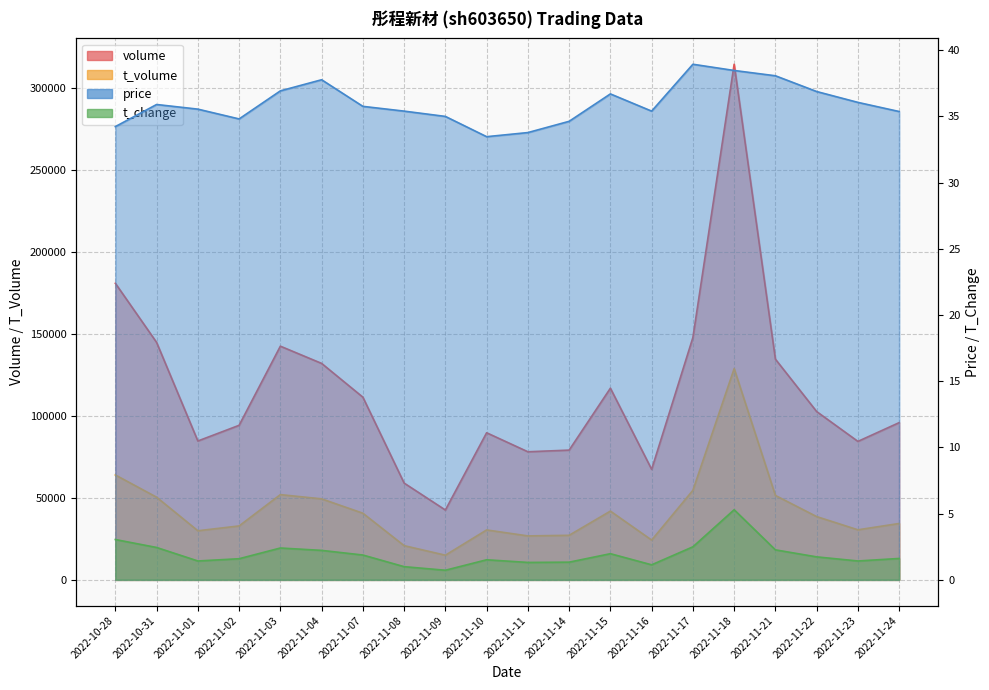

Reading right to left, what are all the values shown in this chart?

volume: 2022-11-24=95804.0	2022-11-23=84361.0	2022-11-22=102553.0	2022-11-21=134483.0	2022-11-18=314272.0	2022-11-17=147706.0	2022-11-16=67321.0	2022-11-15=116788.0	2022-11-14=79045.0	2022-11-11=78040.0	2022-11-10=89622.0	2022-11-09=42527.0	2022-11-08=58950.0	2022-11-07=111319.0	2022-11-04=131904.0	2022-11-03=142406.0	2022-11-02=94170.0	2022-11-01=84606.0	2022-10-31=144698.0	2022-10-28=180743.0
t_volume: 2022-11-24=34321.0	2022-11-23=30465.0	2022-11-22=38519.0	2022-11-21=51407.0	2022-11-18=128723.0	2022-11-17=54542.0	2022-11-16=24205.0	2022-11-15=41861.0	2022-11-14=27115.0	2022-11-11=26739.0	2022-11-10=30377.0	2022-11-09=14982.0	2022-11-08=20808.0	2022-11-07=40577.0	2022-11-04=49330.0	2022-11-03=51914.0	2022-11-02=32822.0	2022-11-01=29882.0	2022-10-31=50341.0	2022-10-28=63898.0
price: 2022-11-24=35.4	2022-11-23=36.1	2022-11-22=36.9	2022-11-21=38.1	2022-11-18=38.5	2022-11-17=38.9	2022-11-16=35.4	2022-11-15=36.7	2022-11-14=34.6	2022-11-11=33.8	2022-11-10=33.5	2022-11-09=35.0	2022-11-08=35.4	2022-11-07=35.8	2022-11-04=37.8	2022-11-03=36.9	2022-11-02=34.8	2022-11-01=35.5	2022-10-31=35.9	2022-10-28=34.2
t_change: 2022-11-24=1.6	2022-11-23=1.4	2022-11-22=1.7	2022-11-21=2.3	2022-11-18=5.3	2022-11-17=2.5	2022-11-16=1.1	2022-11-15=2.0	2022-11-14=1.3	2022-11-11=1.3	2022-11-10=1.5	2022-11-09=0.7	2022-11-08=1.0	2022-11-07=1.9	2022-11-04=2.2	2022-11-03=2.4	2022-11-02=1.6	2022-11-01=1.4	2022-10-31=2.4	2022-10-28=3.0